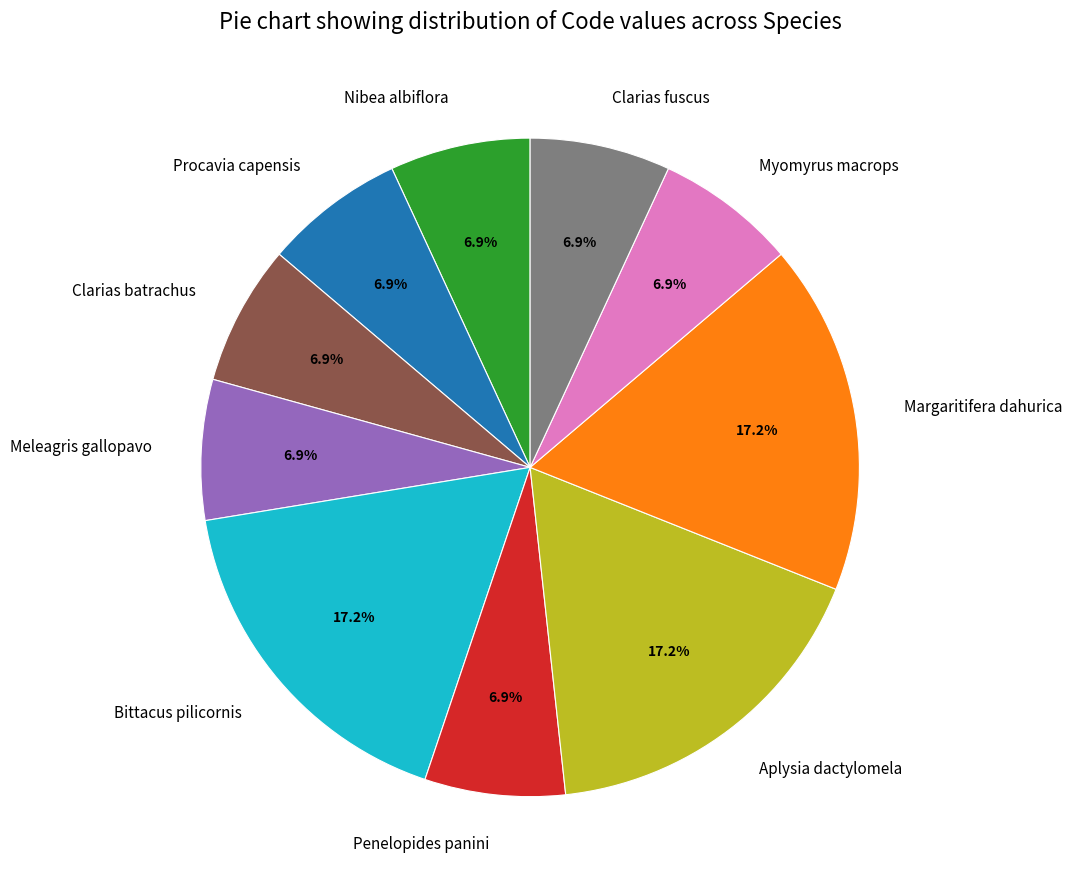

To the nearest percent, what is the average slice percentage?

10%